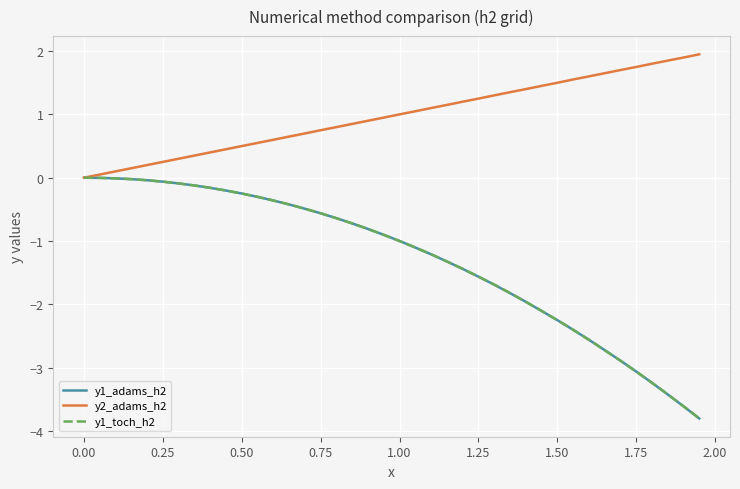

Which series has the largest total across all categories?

y2_adams_h2